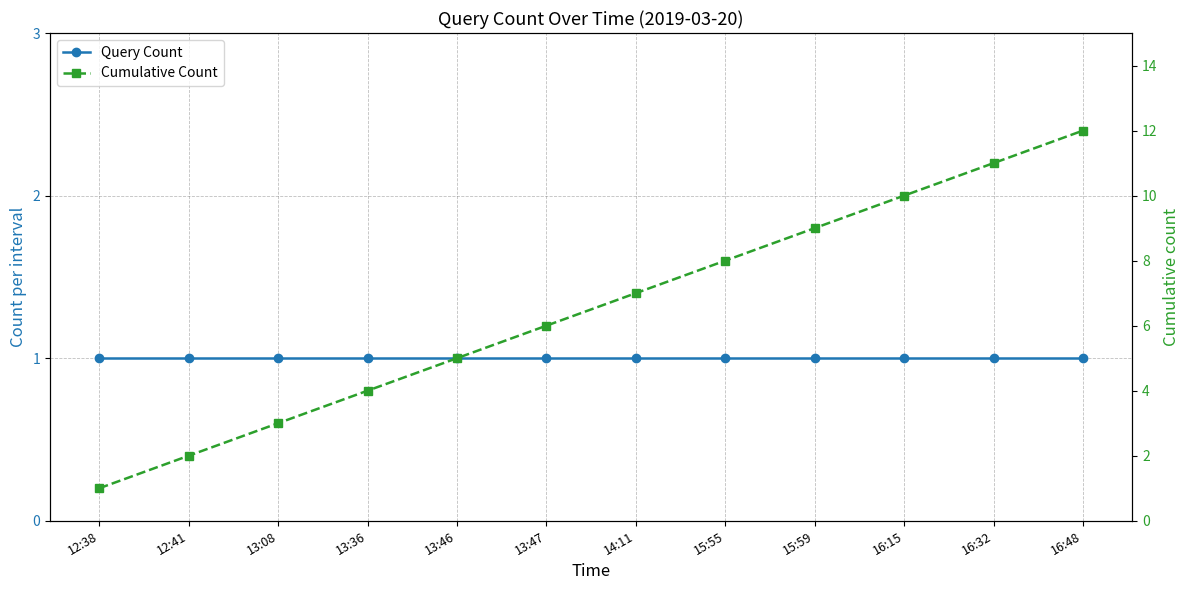

What are all the series names shown in the legend?

Query Count, Cumulative Count